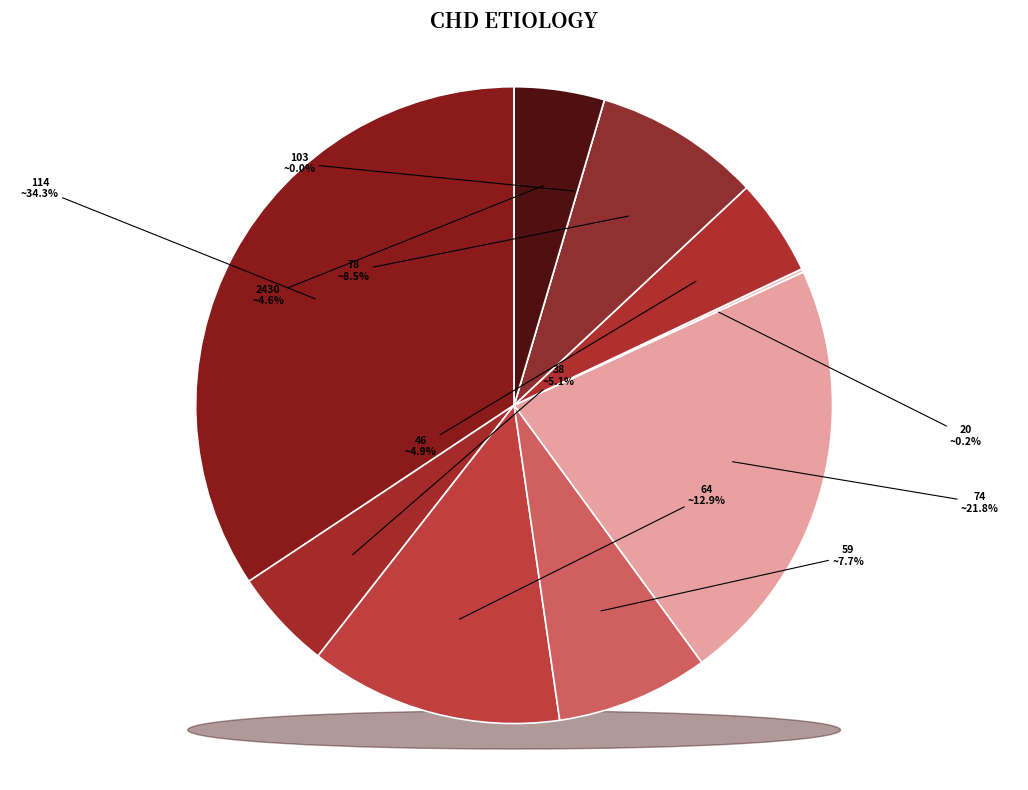

How many slices are in this pie chart?

10